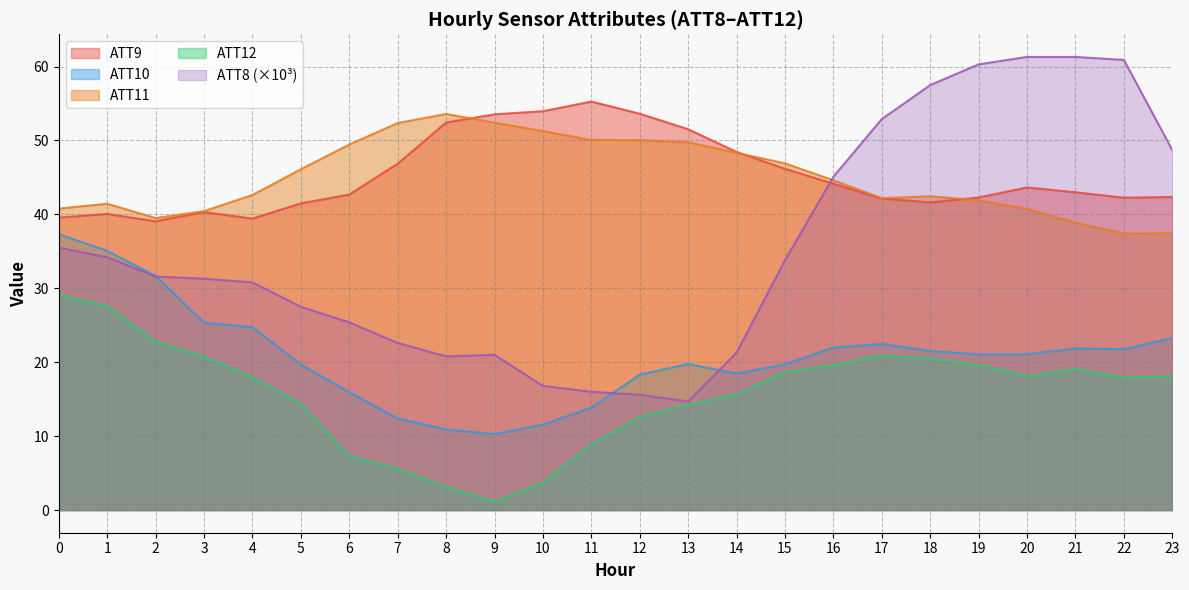

Reading left to right, transcribe all the data shown in this chart.

ATT8: 0=35.5	1=34.2	2=31.6	3=31.3	4=30.8	5=27.5	6=25.4	7=22.6	8=20.8	9=21.0	10=16.8	11=16.0	12=15.6	13=14.7	14=21.3	15=33.8	16=45.1	17=52.9	18=57.5	19=60.3	20=61.3	21=61.3	22=60.9	23=48.7
ATT9: 0=39.6	1=40.1	2=39.1	3=40.3	4=39.4	5=41.5	6=42.7	7=46.9	8=52.4	9=53.5	10=54.0	11=55.3	12=53.6	13=51.5	14=48.5	15=46.2	16=44.1	17=42.2	18=41.6	19=42.3	20=43.6	21=43.0	22=42.3	23=42.4
ATT10: 0=37.3	1=35.1	2=31.7	3=25.4	4=24.7	5=19.7	6=16.0	7=12.4	8=10.9	9=10.3	10=11.5	11=13.9	12=18.3	13=19.8	14=18.5	15=19.7	16=22.0	17=22.5	18=21.5	19=21.1	20=21.1	21=21.9	22=21.8	23=23.3
ATT11: 0=40.8	1=41.4	2=39.5	3=40.4	4=42.6	5=46.1	6=49.5	7=52.4	8=53.6	9=52.4	10=51.3	11=50.1	12=50.1	13=49.7	14=48.3	15=46.9	16=44.6	17=42.2	18=42.5	19=41.9	20=40.8	21=38.9	22=37.4	23=37.5
ATT12: 0=29.1	1=27.6	2=22.8	3=20.8	4=17.9	5=14.4	6=7.3	7=5.6	8=3.1	9=1.2	10=3.7	11=8.9	12=12.6	13=14.3	14=15.6	15=18.7	16=19.6	17=20.9	18=20.5	19=19.6	20=18.1	21=19.1	22=17.9	23=18.1